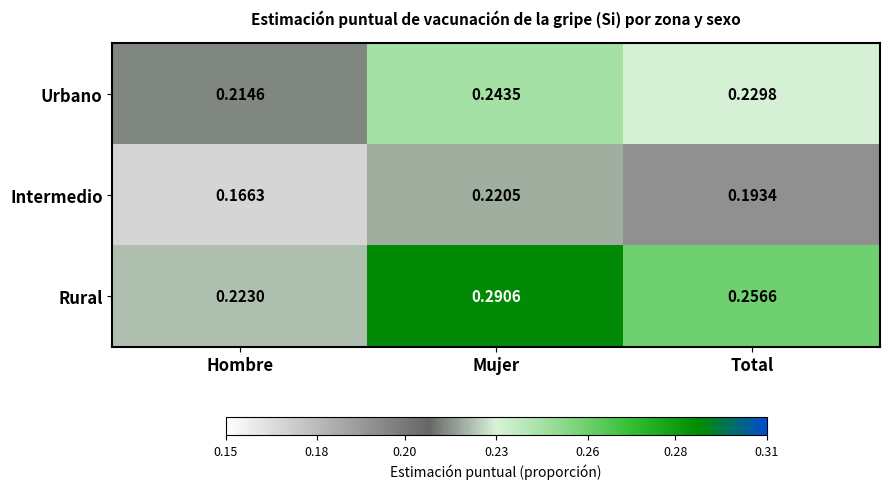

At Mujer, list the series in order from smallest to largest.

Intermedio, Urbano, Rural